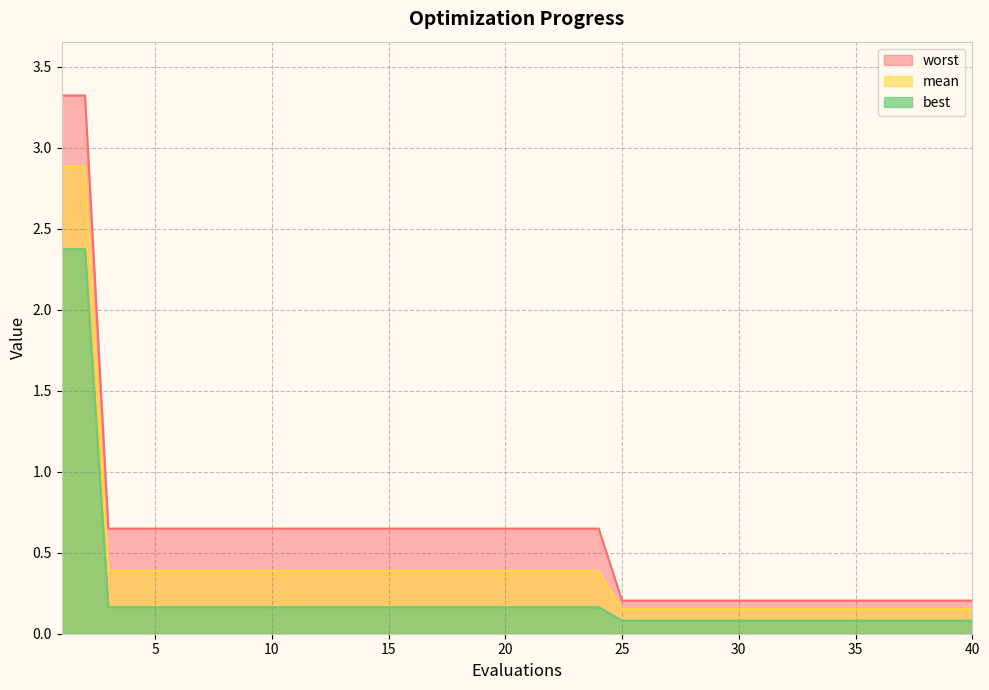

What is the total value across all series at 26?

0.4